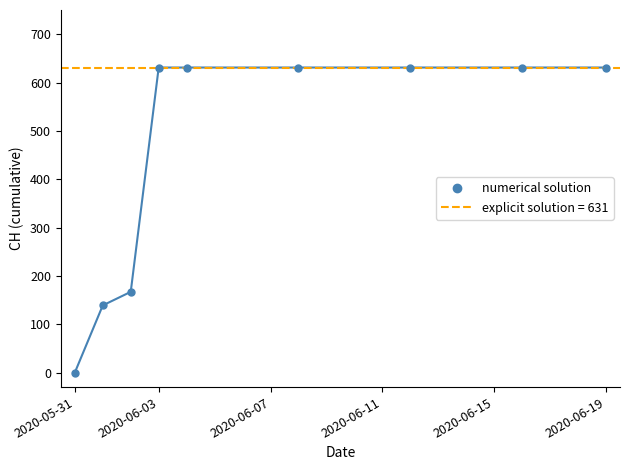

Is this an area chart (filled region under the line)?

No